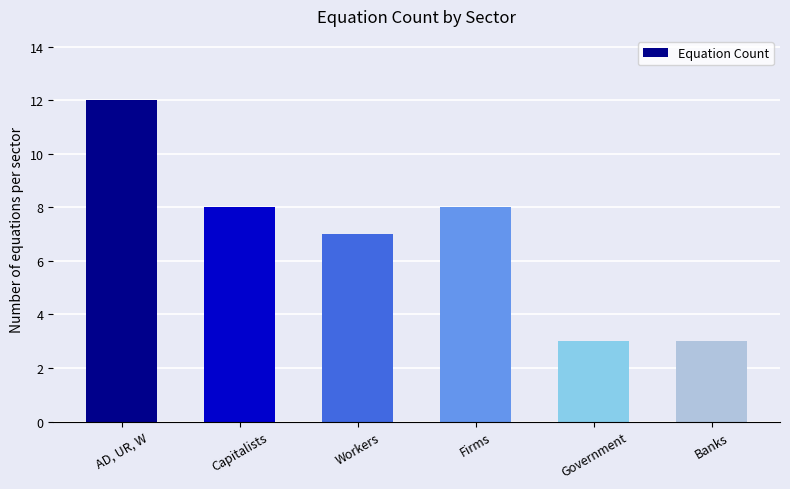

Which label corresponds to the largest value in the chart?

AD, UR, W